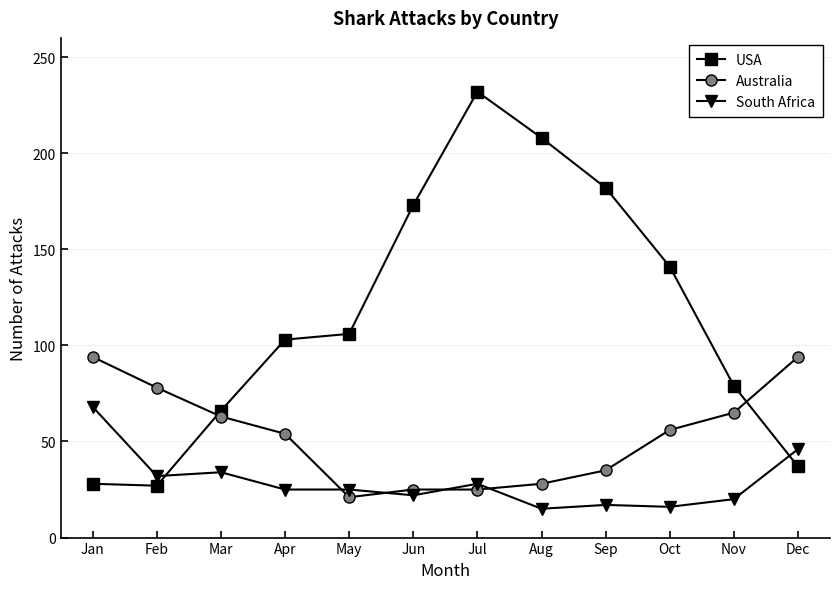

Rank the series by their maximum value, from lowest to highest.

South Africa, Australia, USA